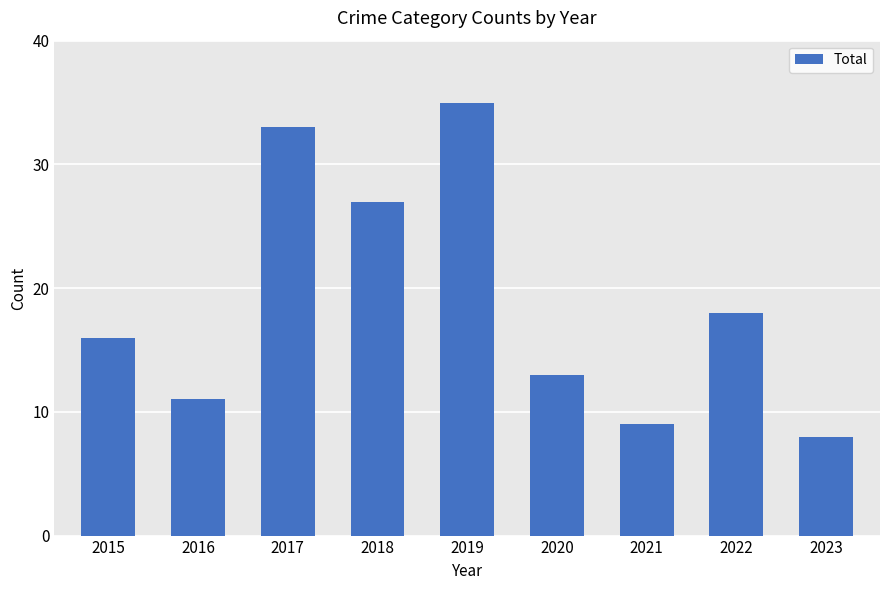

What is the value of the 9th bar from the left?

8